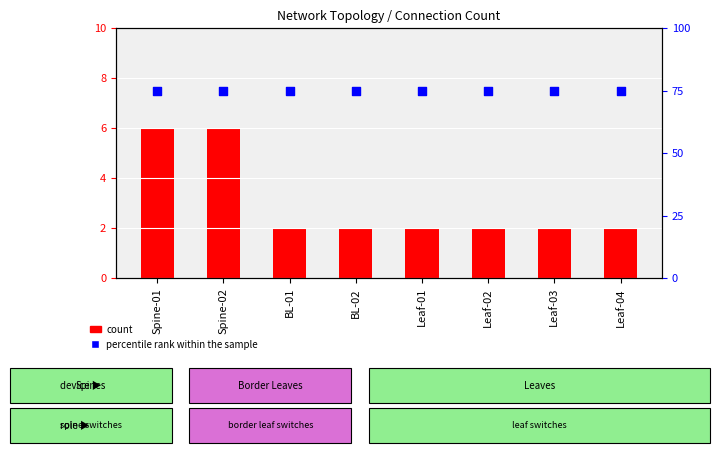

Which series has the largest Y range (max minus min)?

count